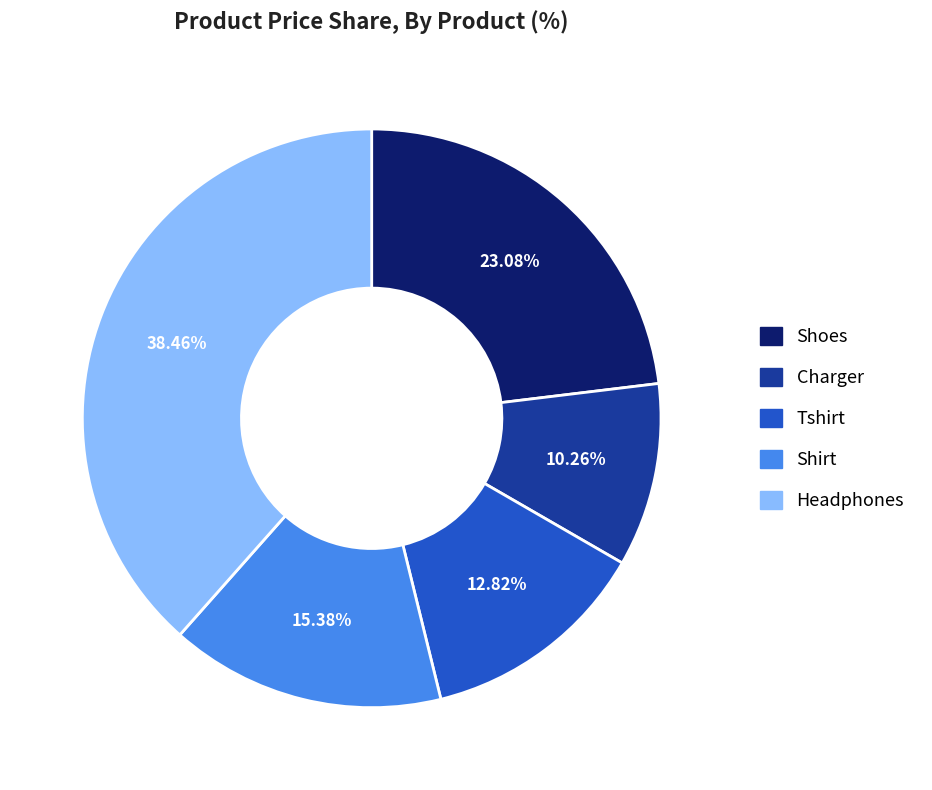

How many slices are in this pie chart?

5